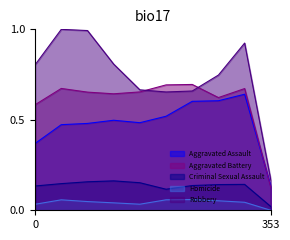

At which category does the chart reach its minimum across all series?

353